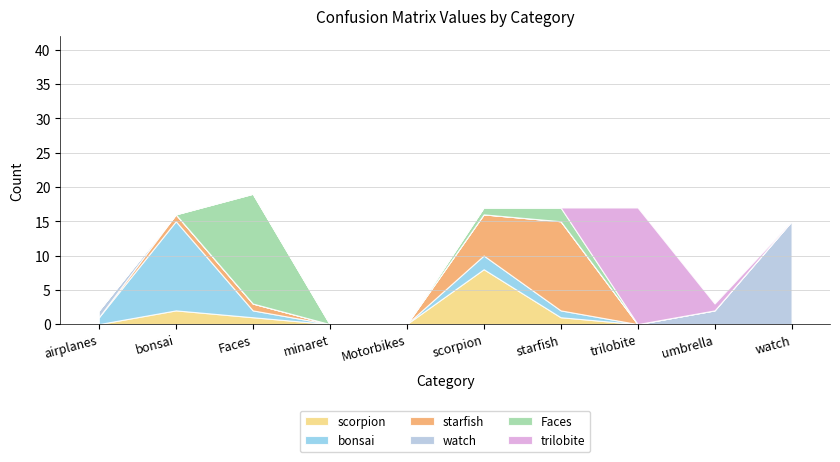

Which series has the widest spread of values?

trilobite